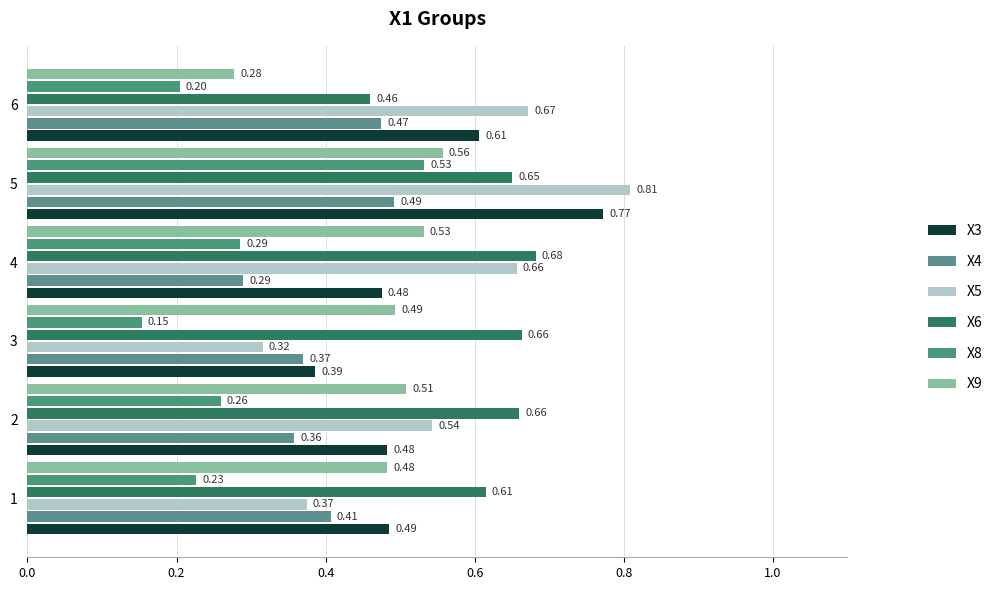

Reading left to right, what are all the values shown in this chart?

X3: 0.5	0.5	0.4	0.5	0.8	0.6
X4: 0.4	0.4	0.4	0.3	0.5	0.5
X5: 0.4	0.5	0.3	0.7	0.8	0.7
X6: 0.6	0.7	0.7	0.7	0.7	0.5
X8: 0.2	0.3	0.2	0.3	0.5	0.2
X9: 0.5	0.5	0.5	0.5	0.6	0.3